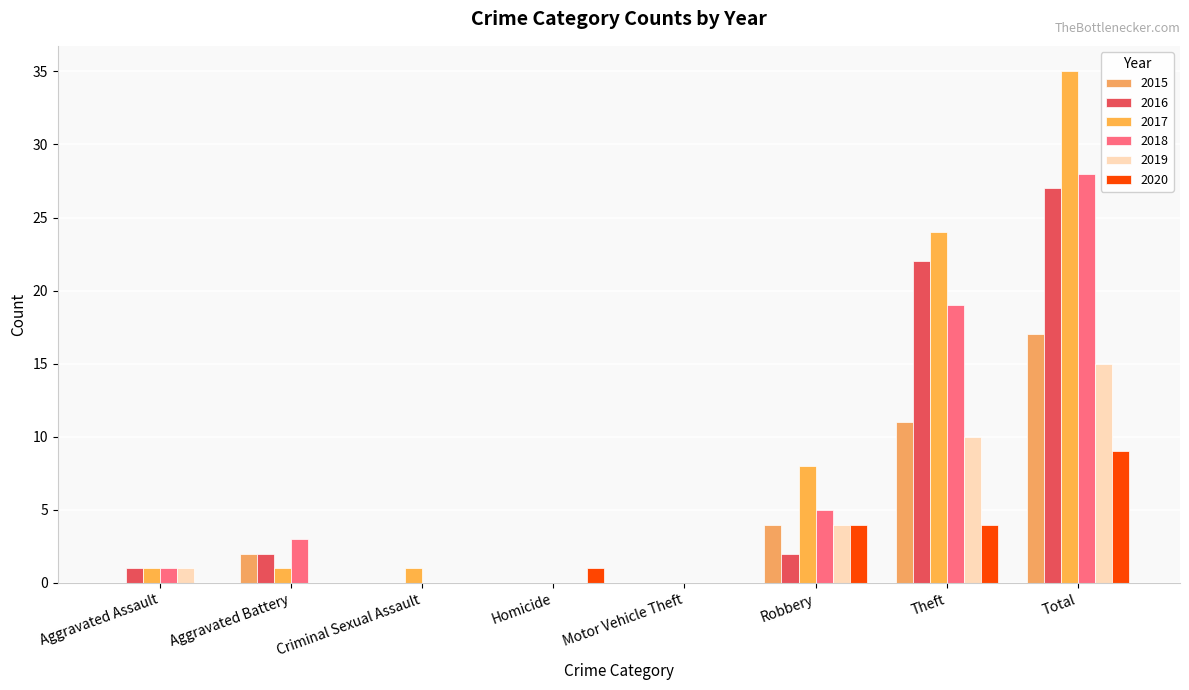

Are the bars grouped side by side (vs. stacked)?

Yes